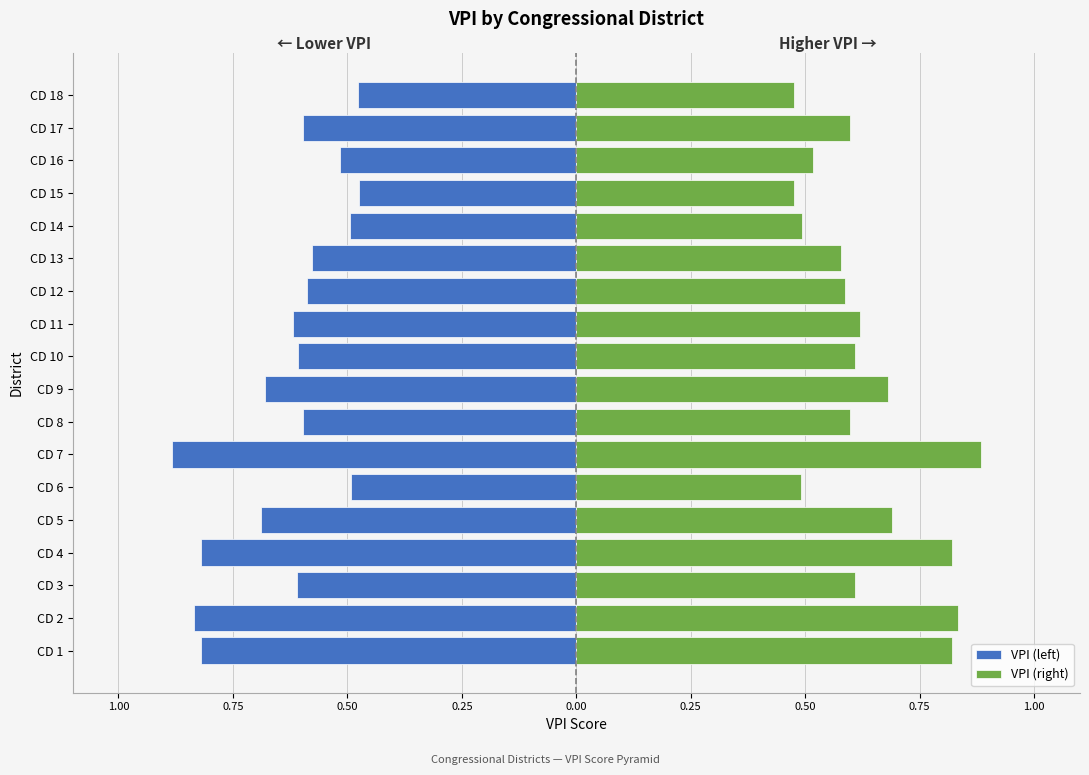

How many data points does each series have?

18